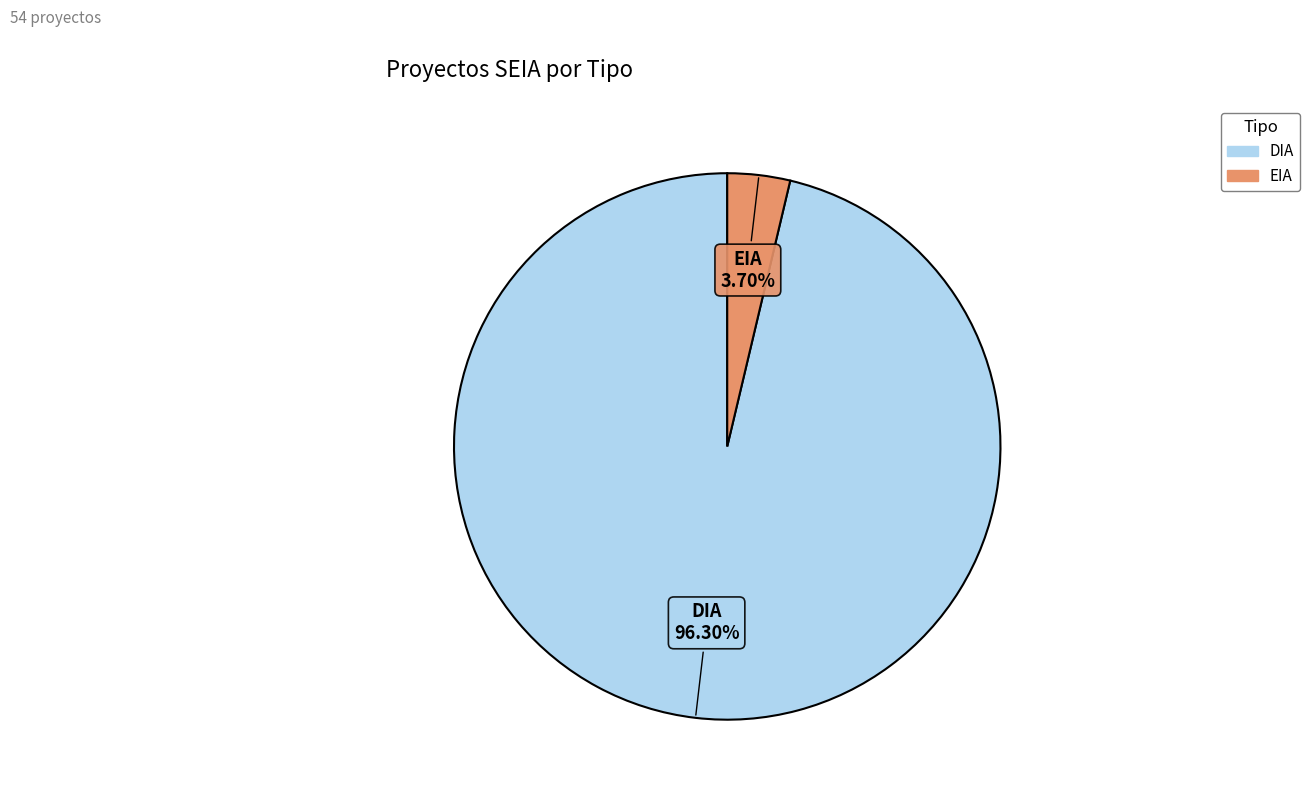

How many segments does this pie chart have?

2